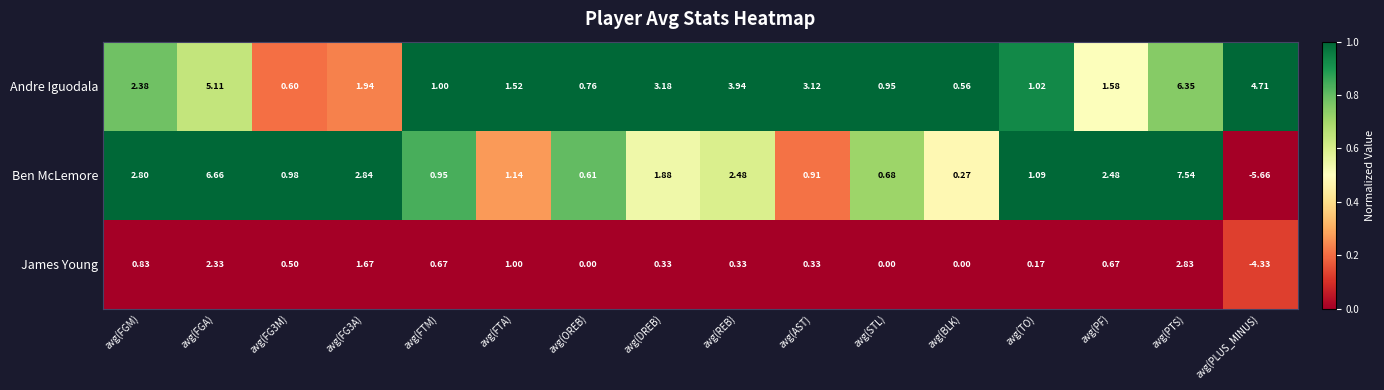

At which label does James Young first exceed 0?

avg(FGM)